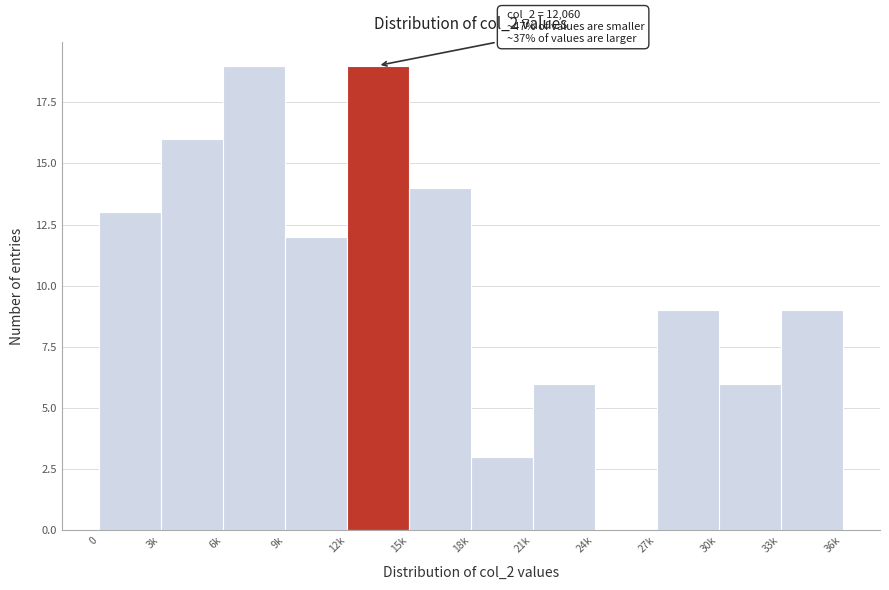

Reading right to left, list all the values displayed in this chart.

33k=9	30k=6	27k=9	24k=0	21k=6	18k=3	15k=14	12k=19	9k=12	6k=19	3k=16	0=13